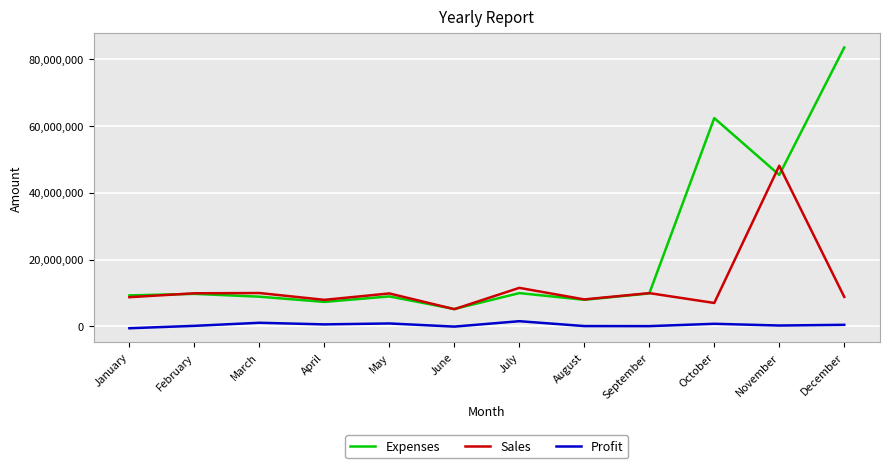

Which series has the widest spread of values?

Expenses